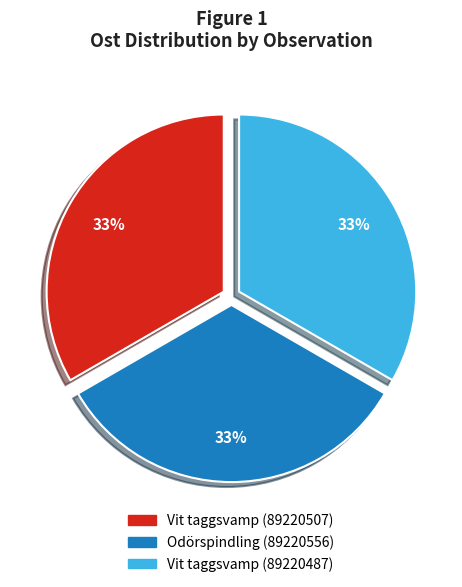

To the nearest percent, what is the average slice percentage?

33%